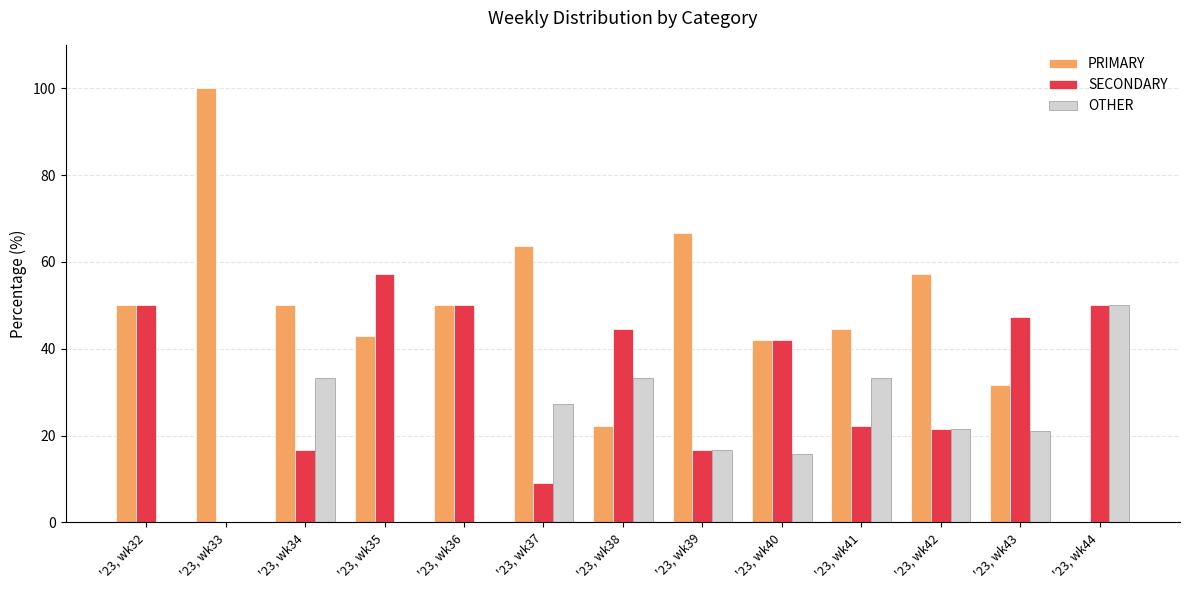

The SECONDARY series shows 50.0 at '23, wk44. True or false?

True